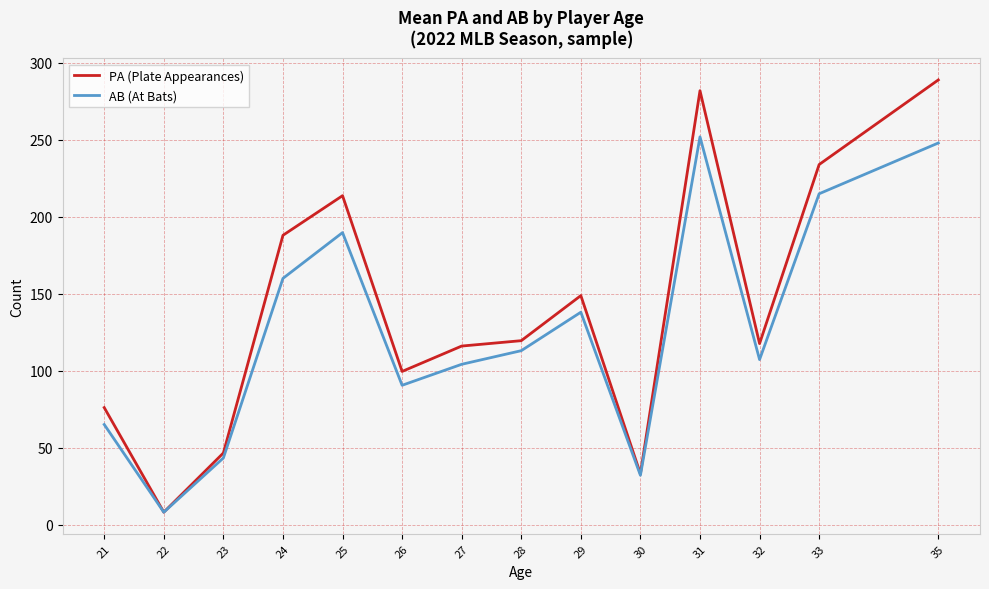

What is the total value across all series at 27?

220.1